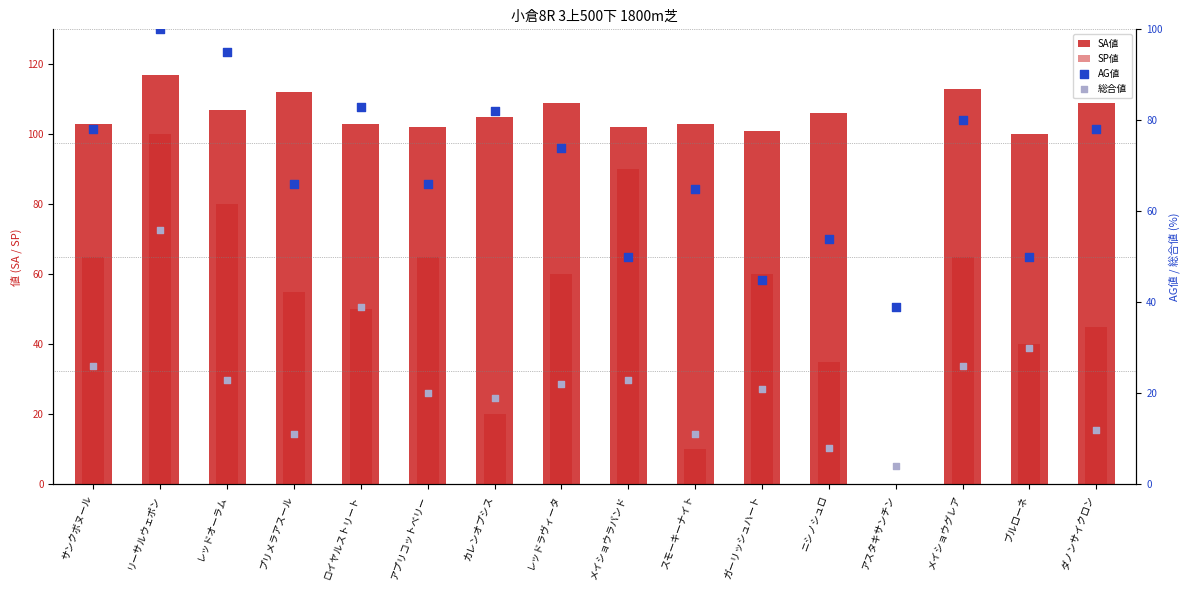

Which series reaches the maximum Y coordinate?

SA値